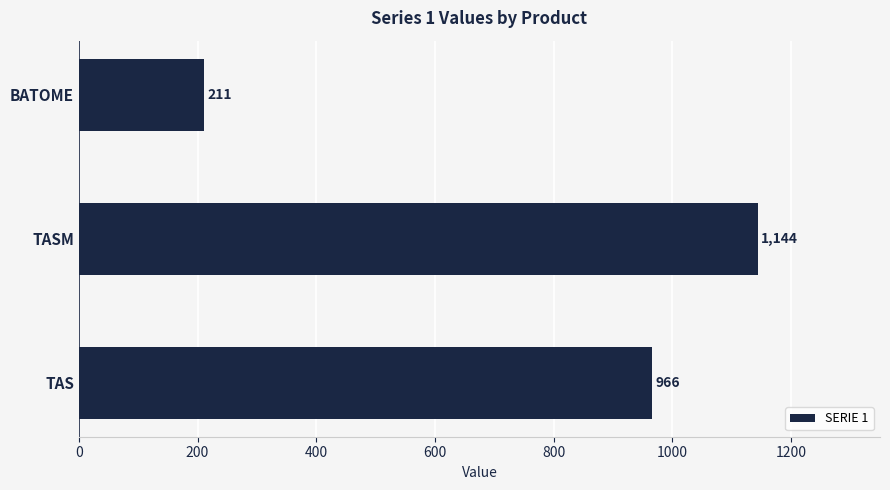

Rank the categories by value from highest to lowest.

TASM, TAS, BATOME